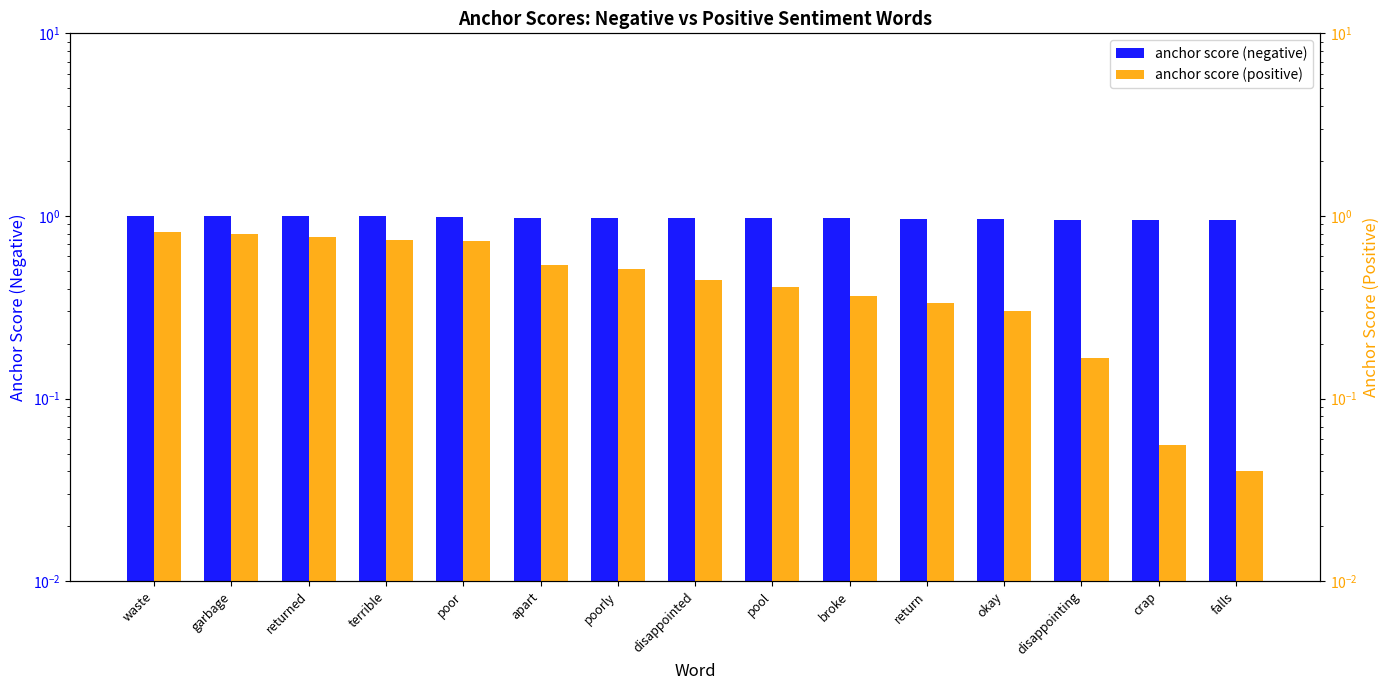

What is the label of the 8th bar from the left?

disappointed